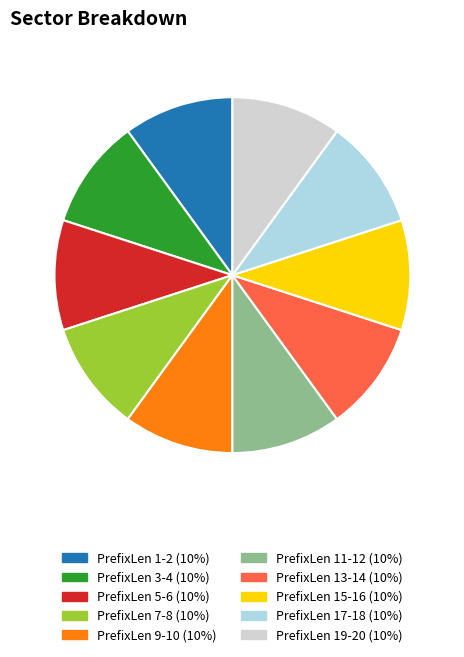

How many slices are in this pie chart?

10